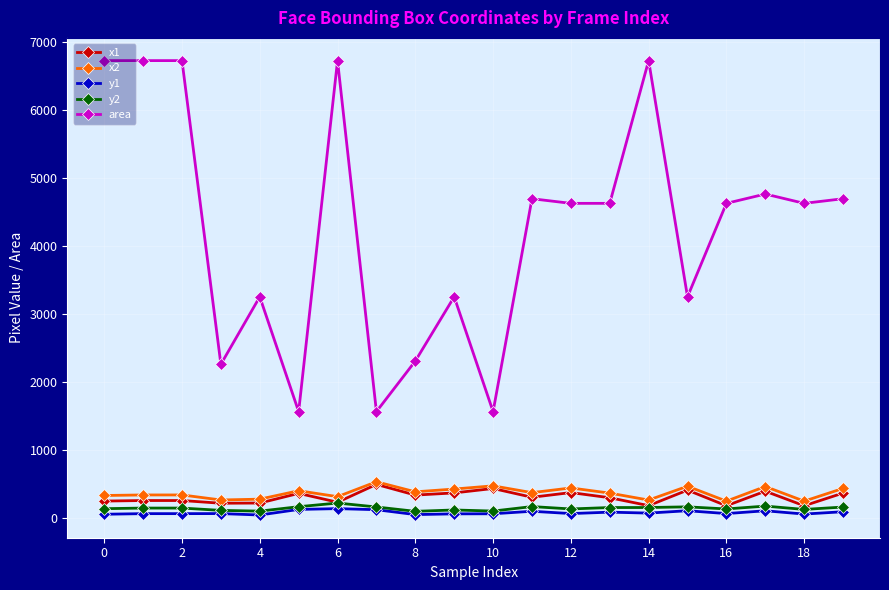

Does the chart have visible grid lines?

Yes